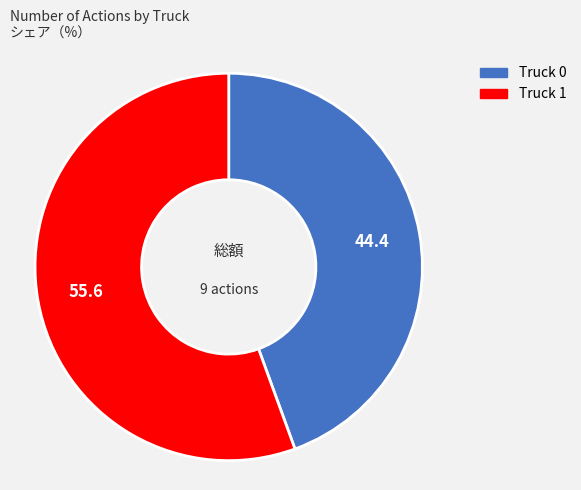

Rank the categories by value from lowest to highest.

Truck 0, Truck 1